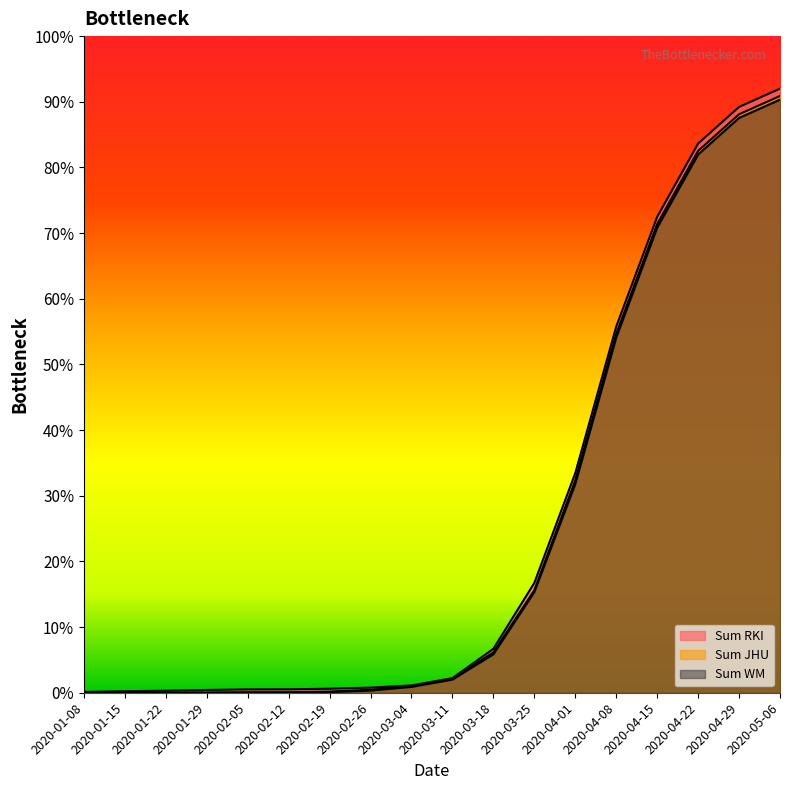

True or false: Sum WM has a value of 0.0 at 2020-02-05.

True